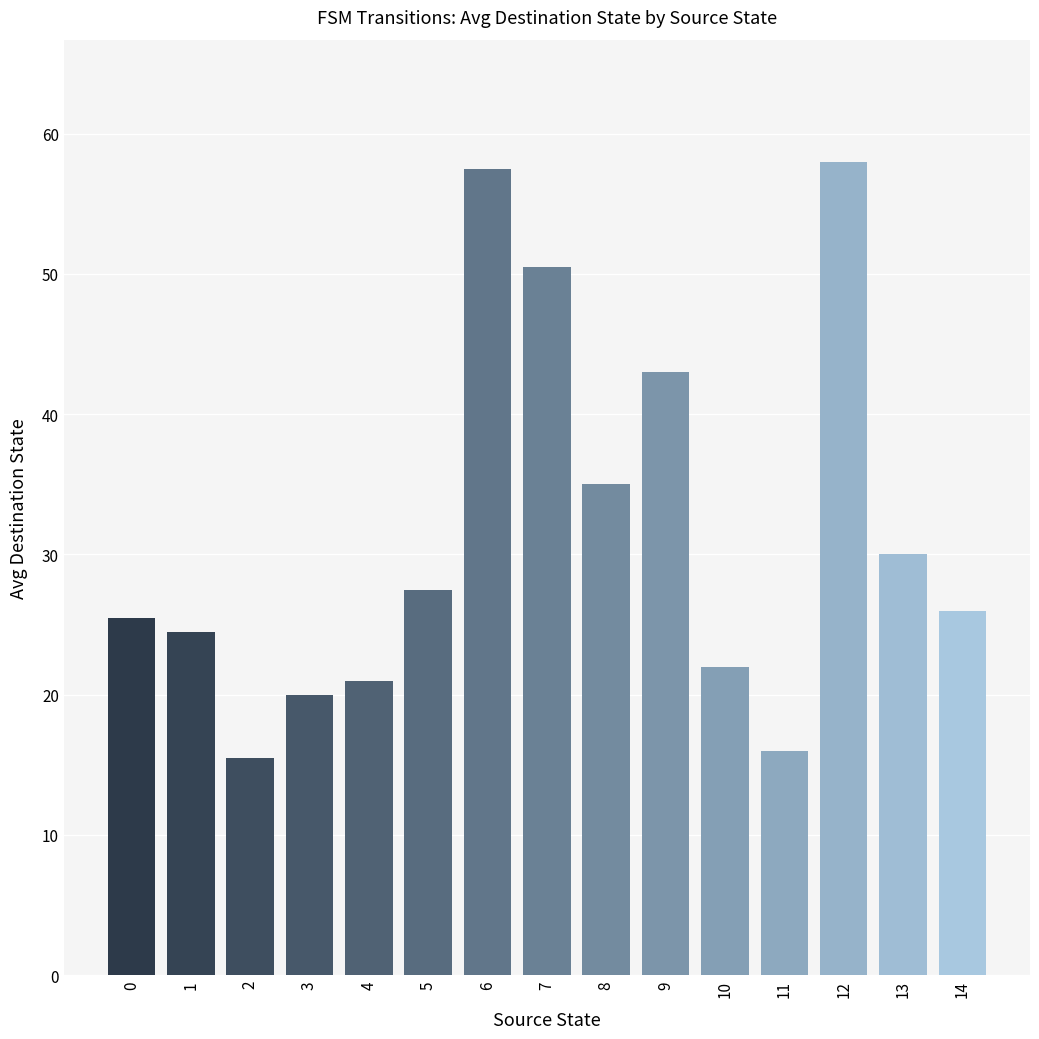

Count the number of data series in this chart.

1